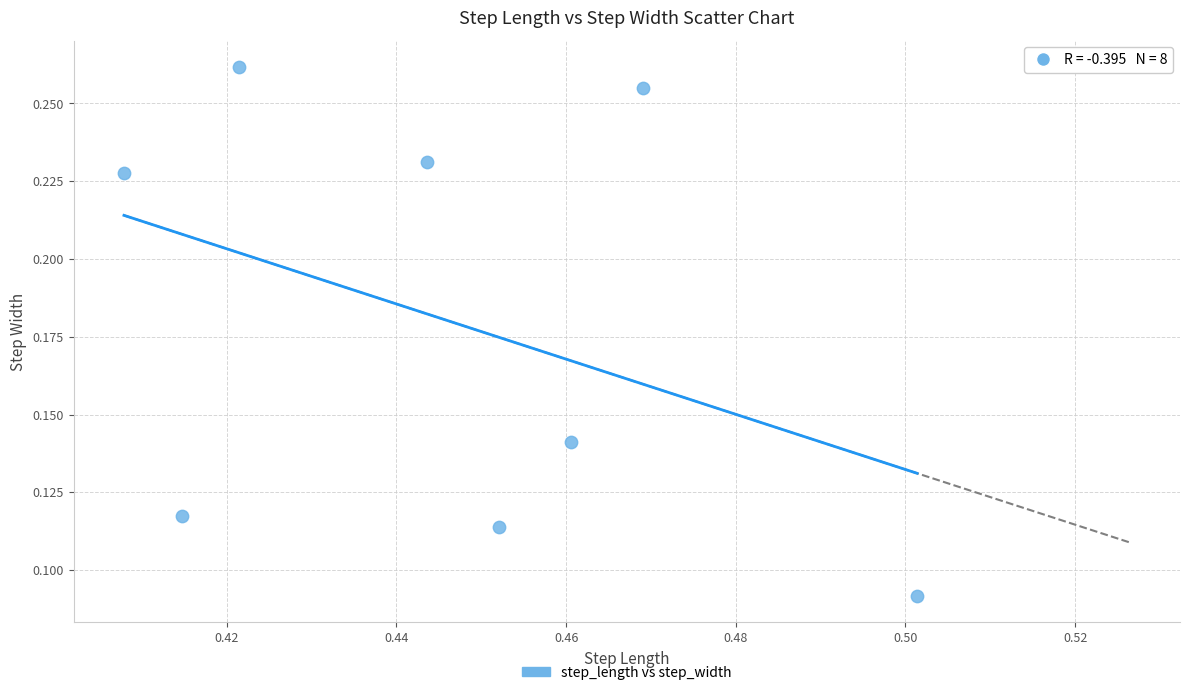

What is the average X value?

0.4